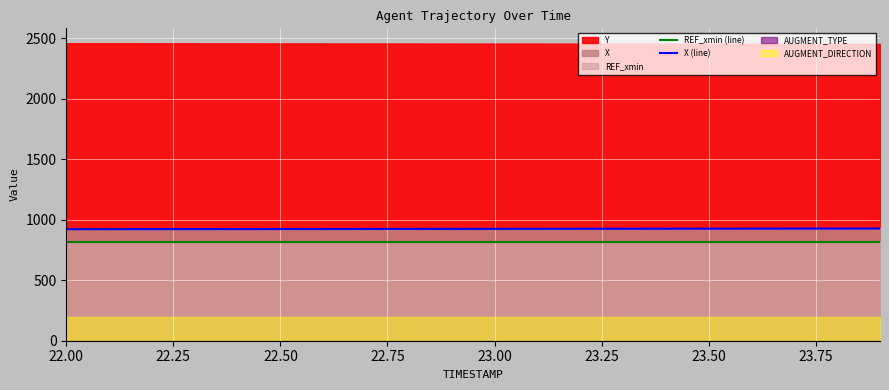

What is the highest value of the REF_xmin (line) series?

817.5